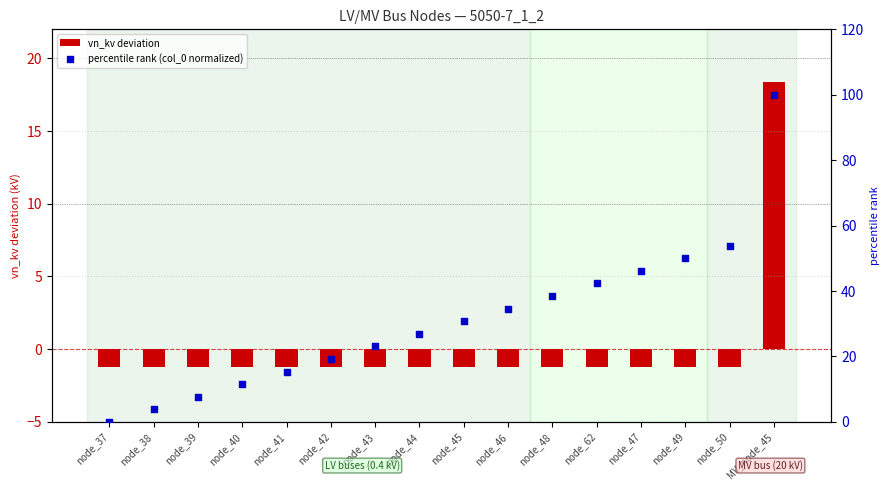

What is the total value across all series at node_38?

2.6